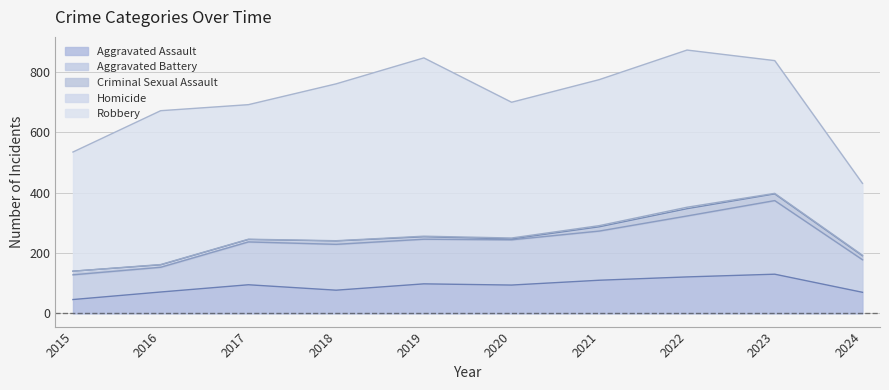

Reading left to right, what are all the values shown in this chart?

Aggravated Assault: 2015=46	2016=71	2017=95	2018=77	2019=98	2020=94	2021=110	2022=121	2023=130	2024=70
Aggravated Battery: 2015=82	2016=82	2017=142	2018=152	2019=148	2020=150	2021=163	2022=202	2023=244	2024=108
Criminal Sexual Assault: 2015=12	2016=8	2017=8	2018=11	2019=8	2020=3	2021=14	2022=24	2023=22	2024=13
Homicide: 2015=0	2016=1	2017=1	2018=1	2019=2	2020=3	2021=4	2022=5	2023=2	2024=2
Robbery: 2015=395	2016=510	2017=446	2018=520	2019=591	2020=450	2021=484	2022=521	2023=440	2024=238